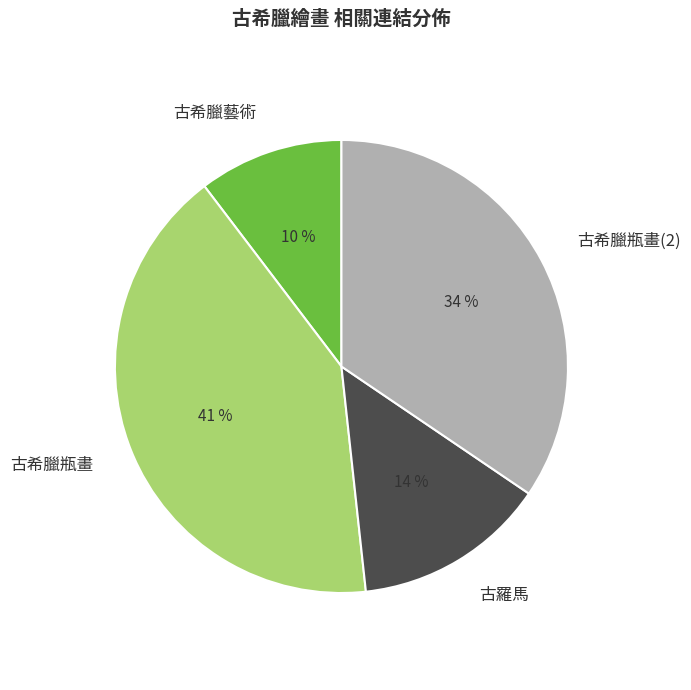

Which category has the biggest portion of the pie?

古希臘瓶畫